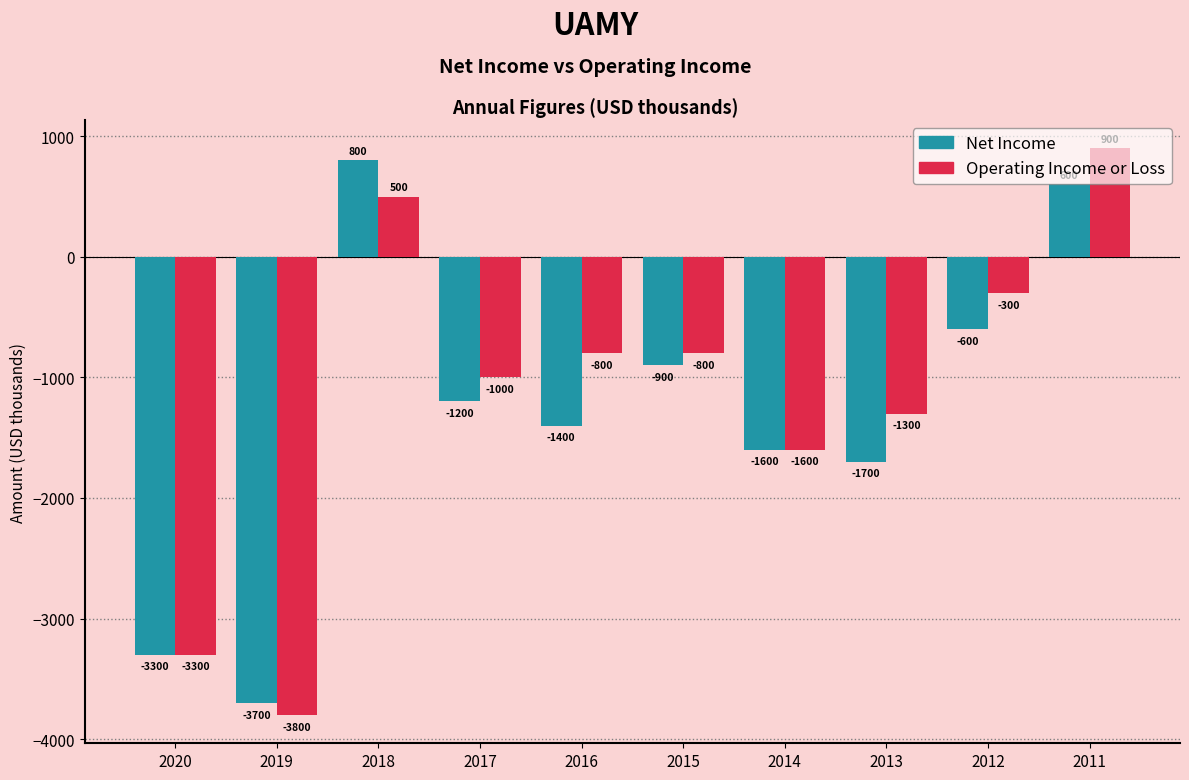

At which label does Operating Income or Loss reach its peak?

2011